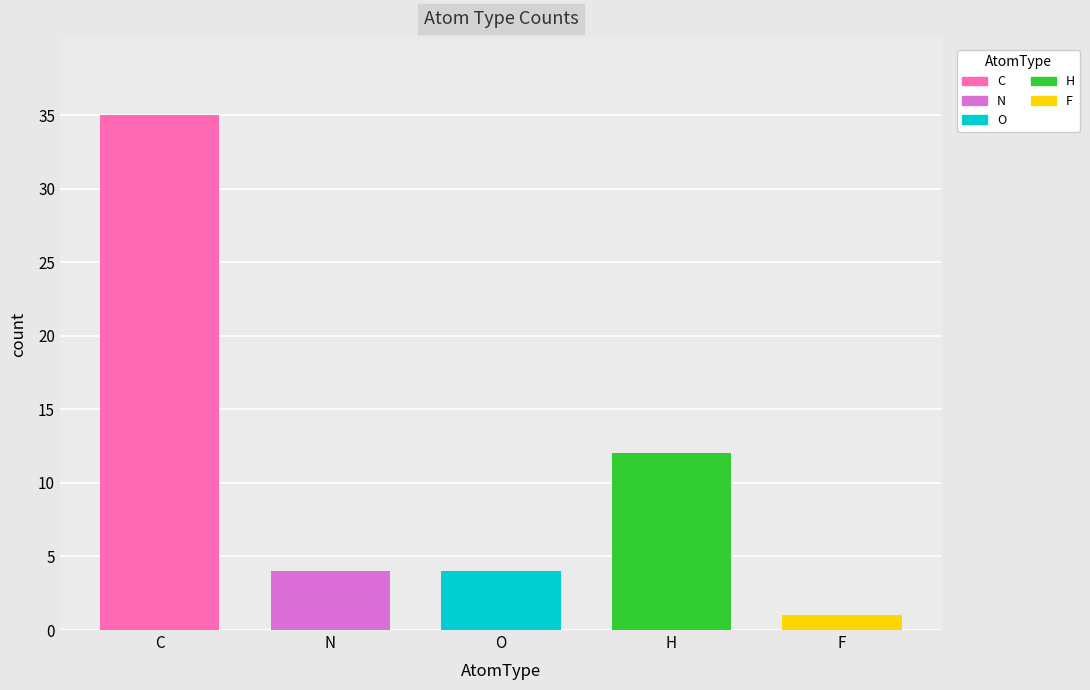

Where is the data nearest to the value 18?

H